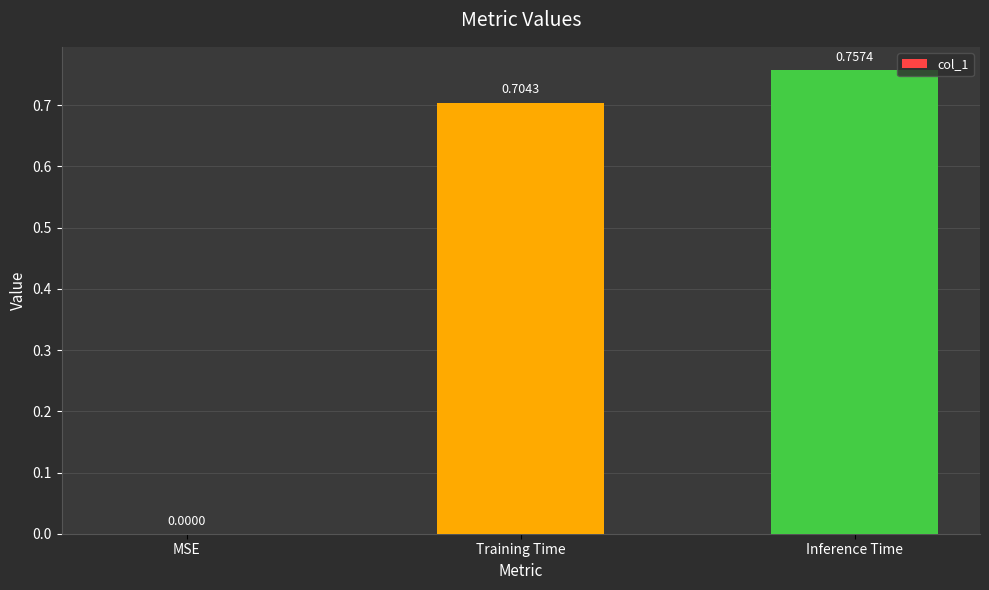

Which category has the highest value across all series?

Inference Time